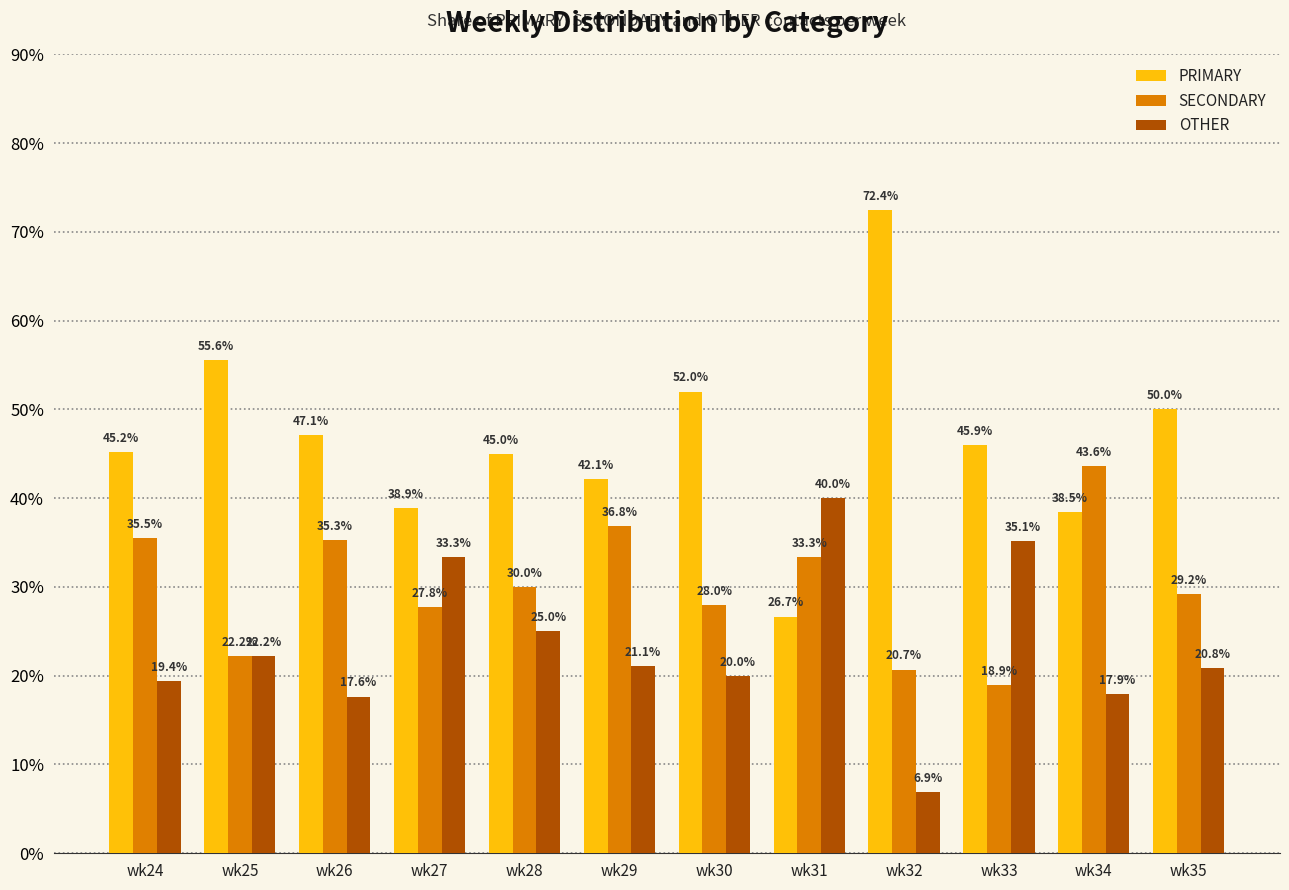

How many distinct data groups are displayed?

3